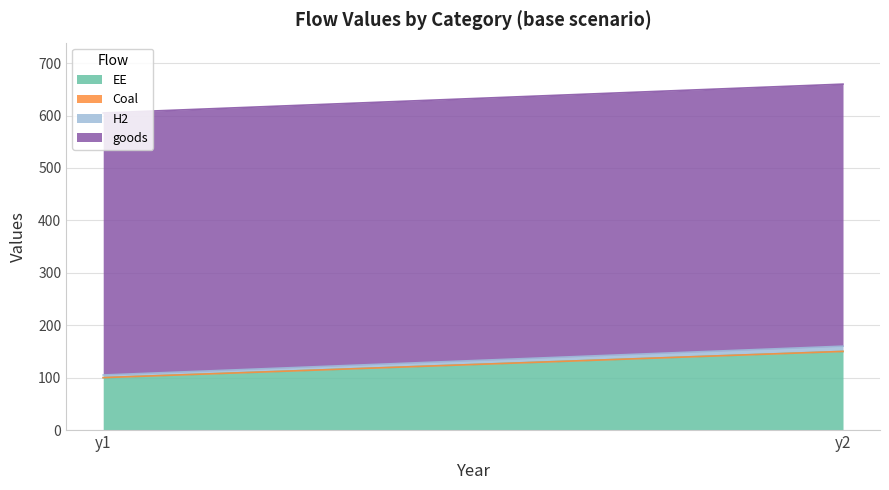

Reading left to right, transcribe all the data shown in this chart.

EE: 100	150
Coal: 0	0
H2: 5	10
goods: 500	500